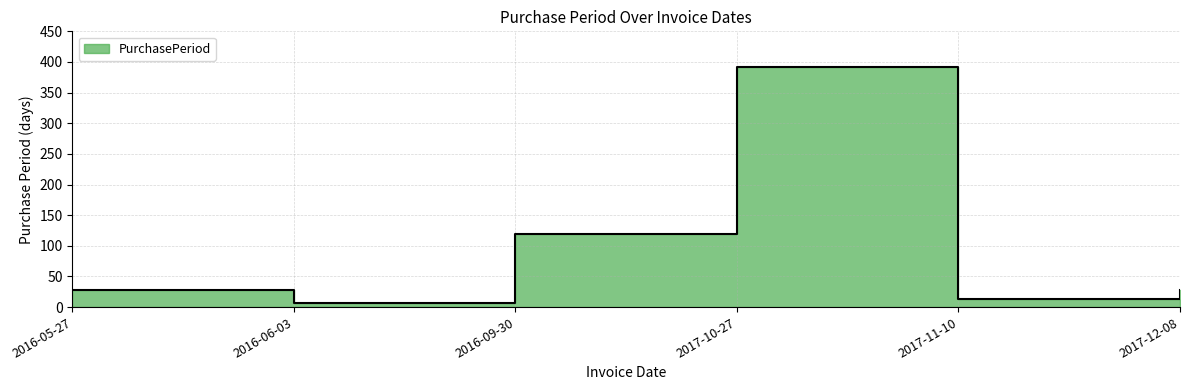

What is the change in value from 2017-11-10 to 2017-12-08?

+14